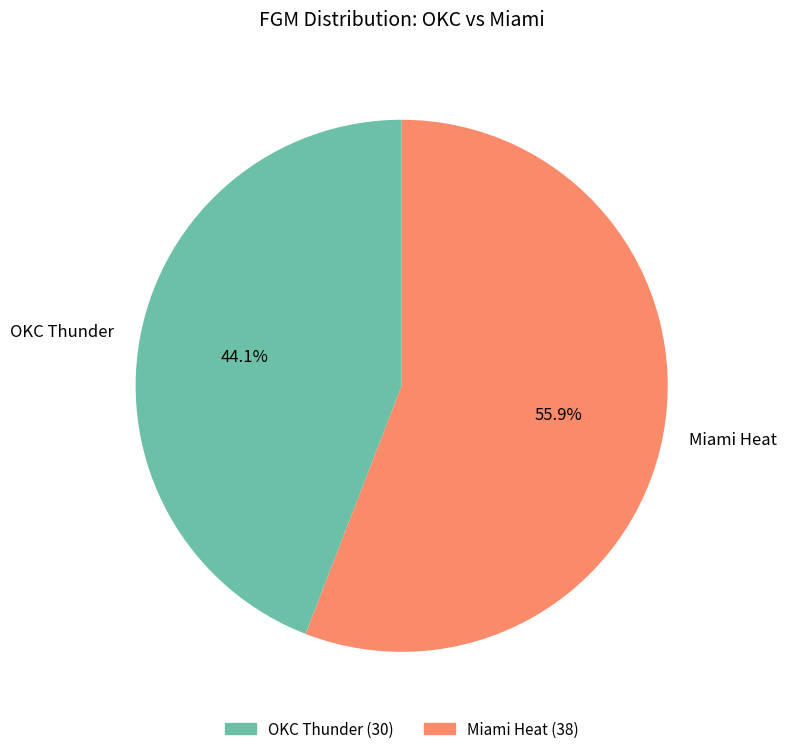

What is the largest slice in the pie chart?

Miami Heat